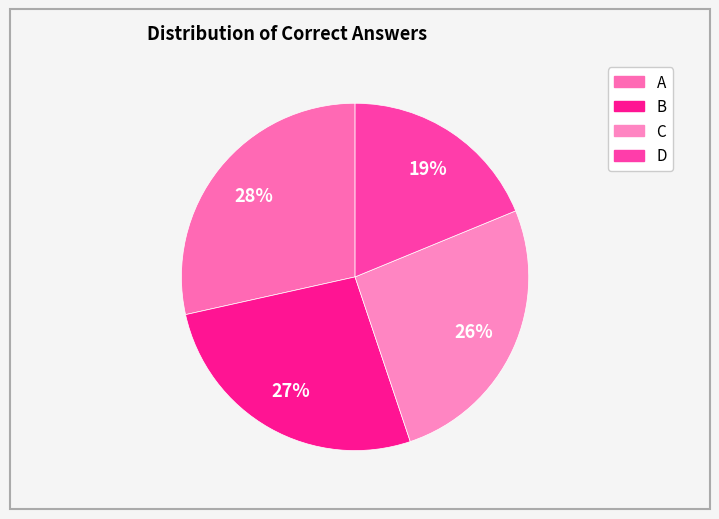

The C slice represents 26% of the pie. True or false?

True